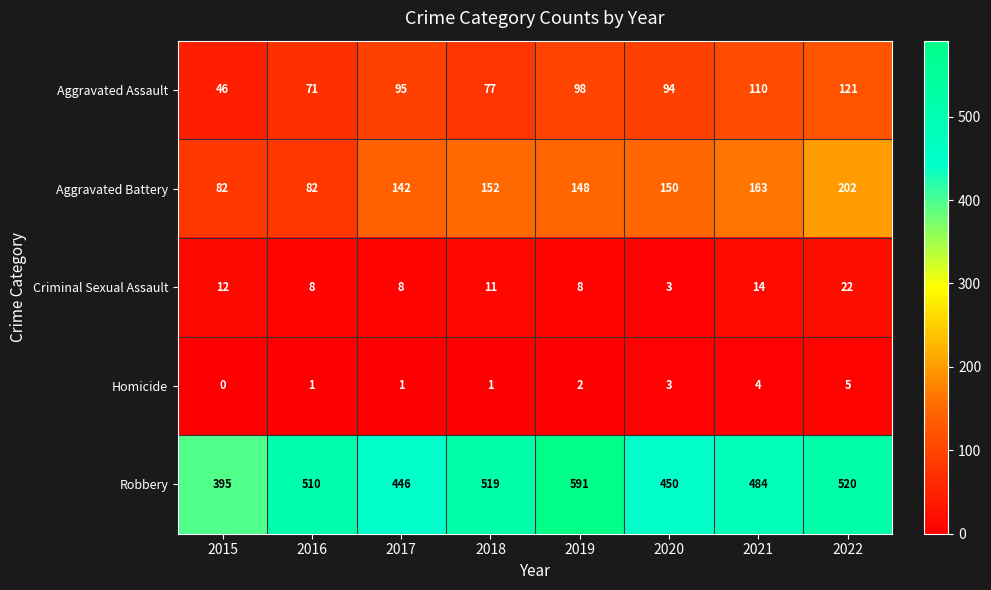

How many series are shown in this chart?

5